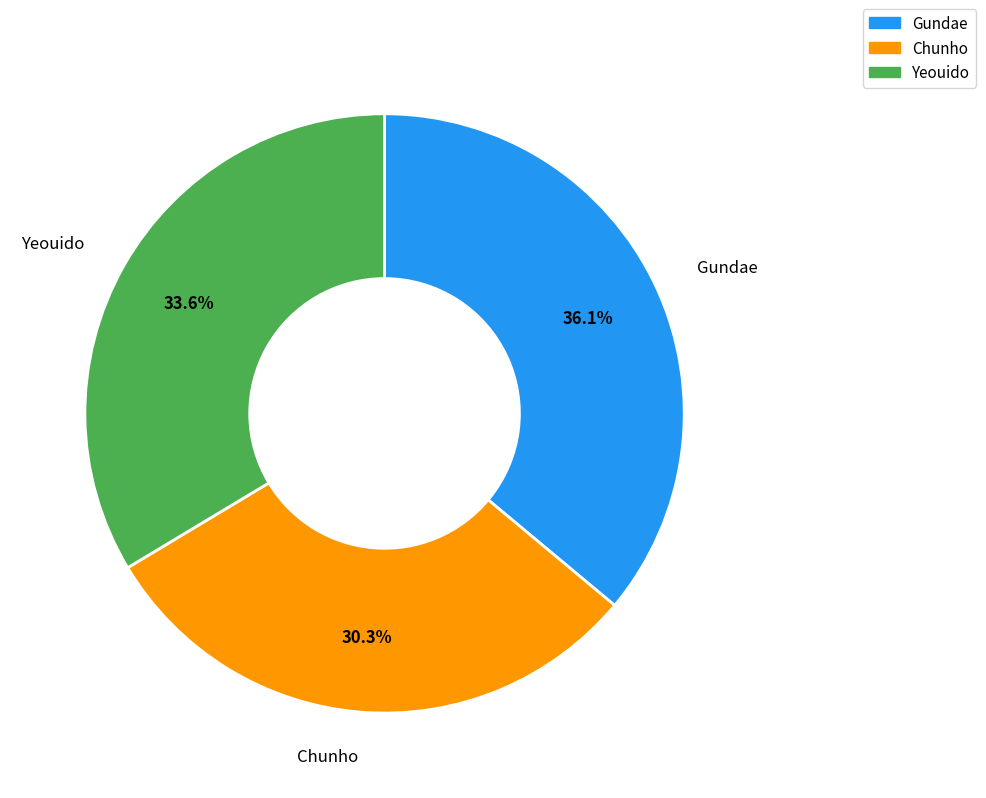

What is the ratio of the value at Chunho to the value at Gundae?

0.8